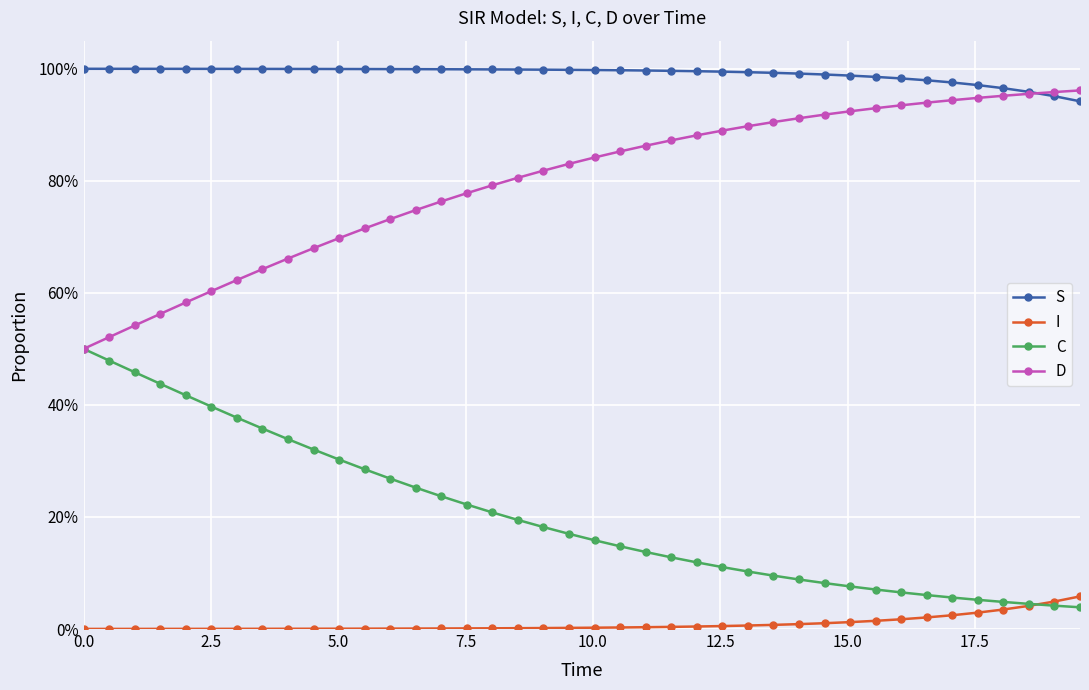

Which series has the widest spread of values?

C